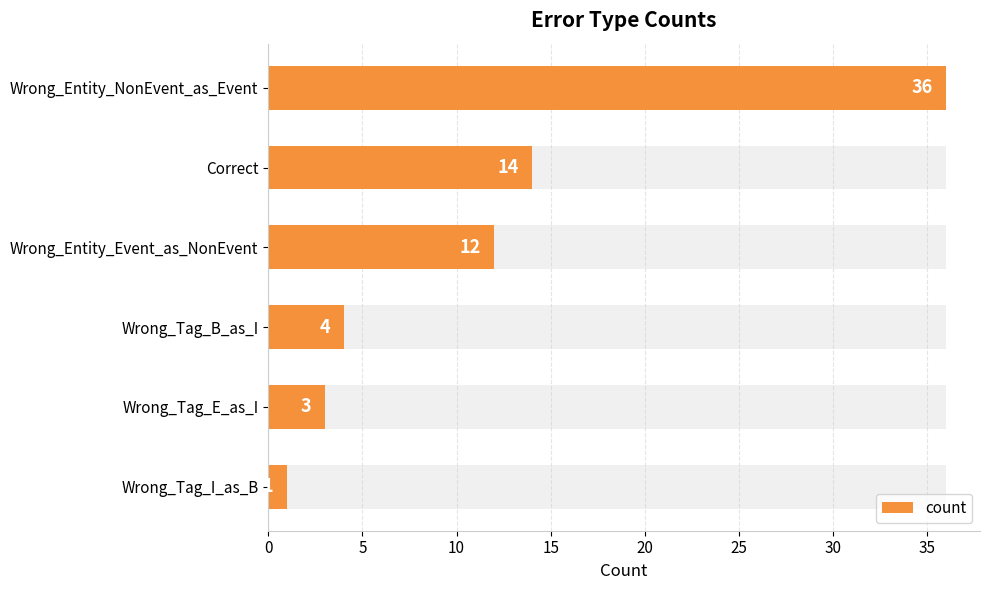

What is the difference between the maximum and minimum values?

35